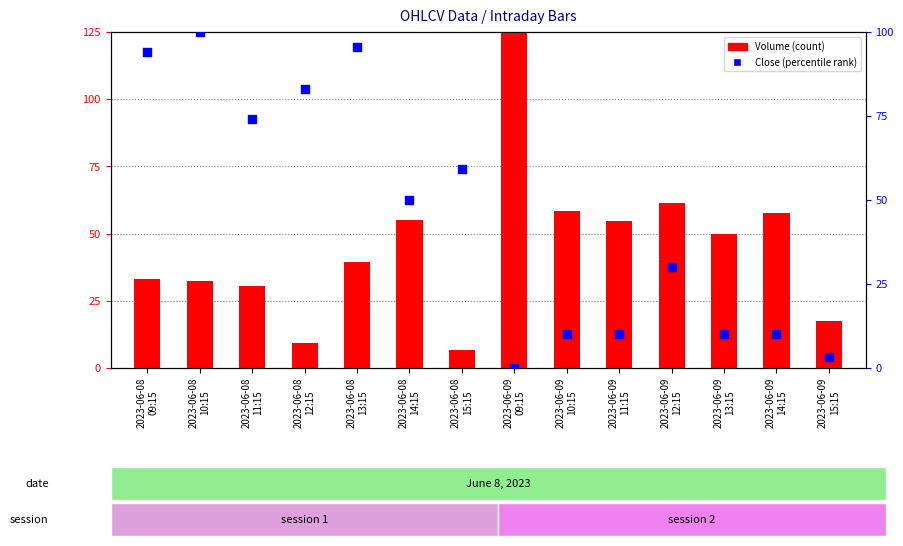

At how many categories does at least one series exceed 25?

13